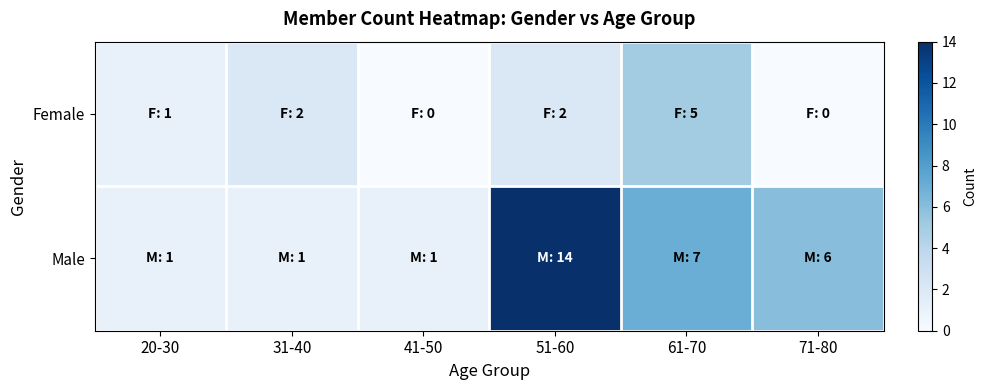

Reading left to right, what are all the values shown in this chart?

Female: 20-30=1	31-40=2	41-50=0	51-60=2	61-70=5	71-80=0
Male: 20-30=1	31-40=1	41-50=1	51-60=14	61-70=7	71-80=6